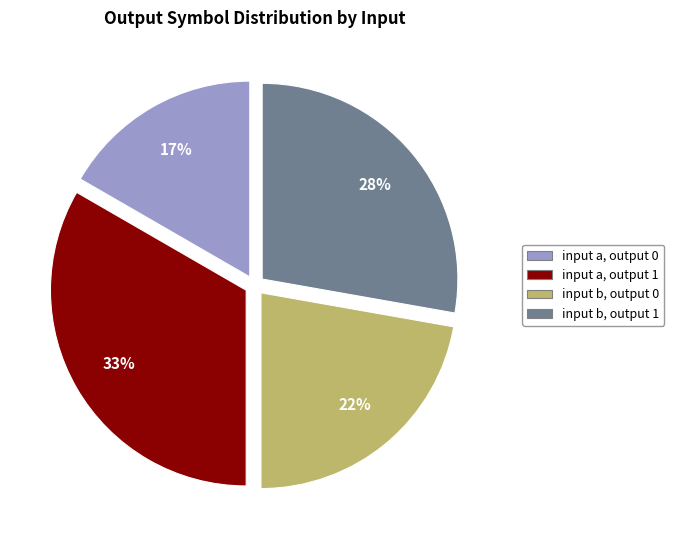

Does any single category account for the majority?

No